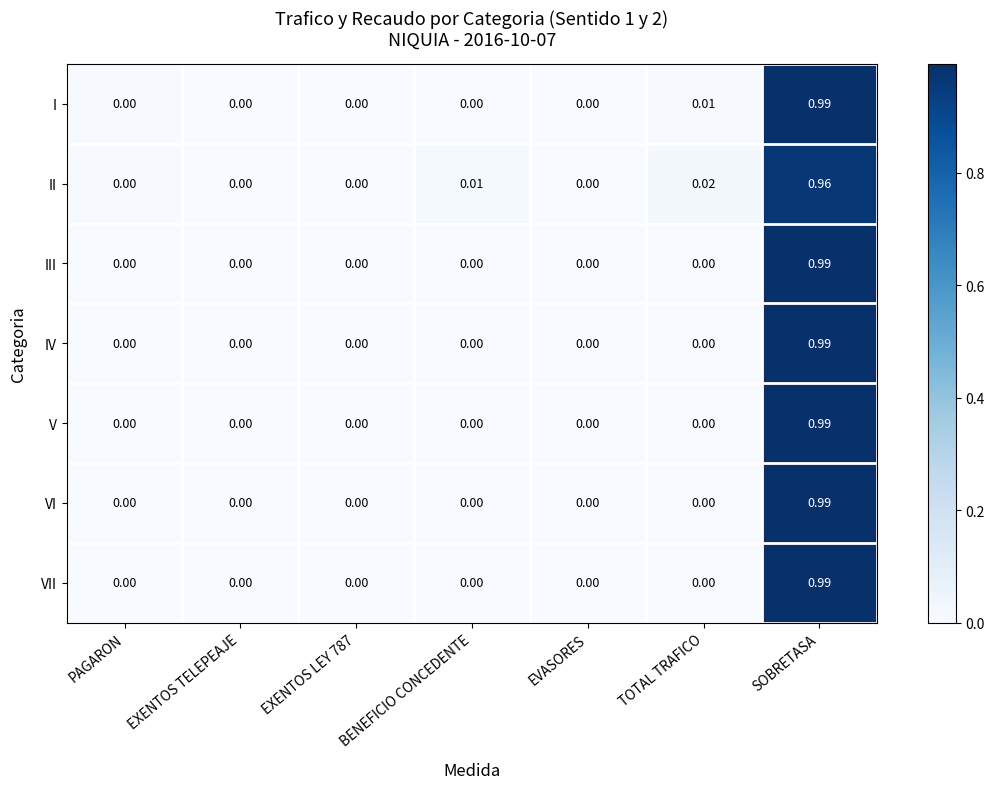

Which series changed the most between PAGARON and BENEFICIO CONCEDENTE?

II